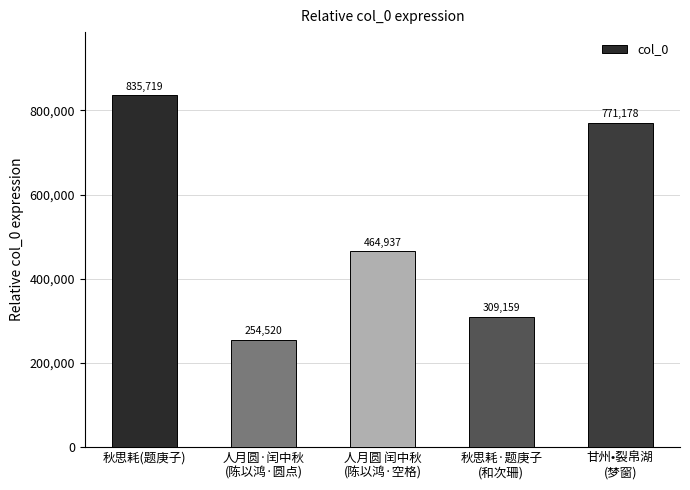

List the labels in order of value, smallest first.

人月圆·闰中秋
(陈以鸿·圆点), 秋思耗·题庚子
(和次珊), 人月圆 闰中秋
(陈以鸿·空格), 甘州•裂帛湖
(梦窗), 秋思耗(题庚子)